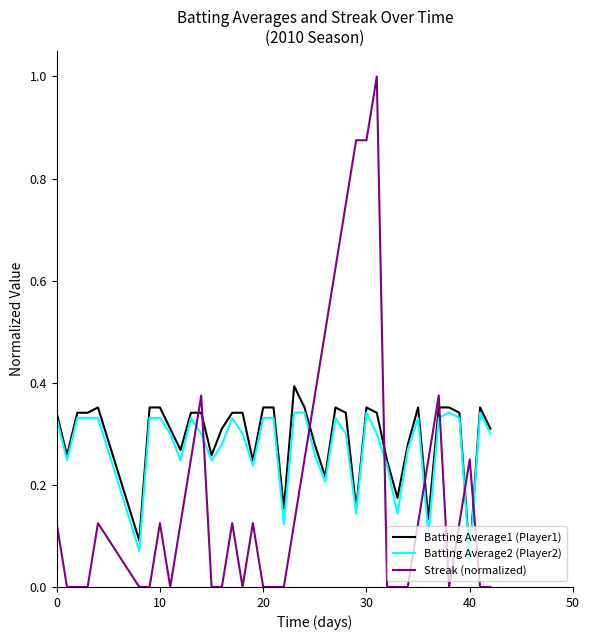

Which series has the largest range (max minus min)?

Streak (normalized)